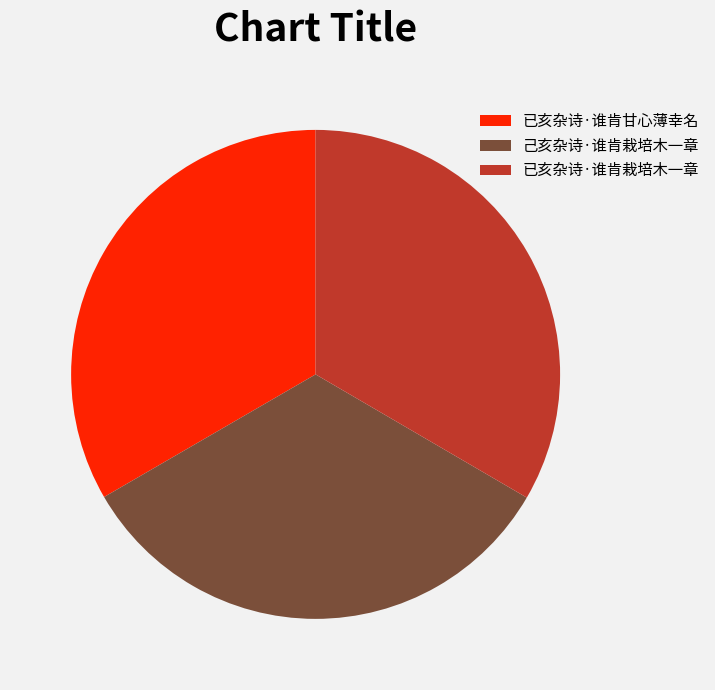

The 已亥杂诗·谁肯栽培木一章 slice represents 23% of the pie. True or false?

False